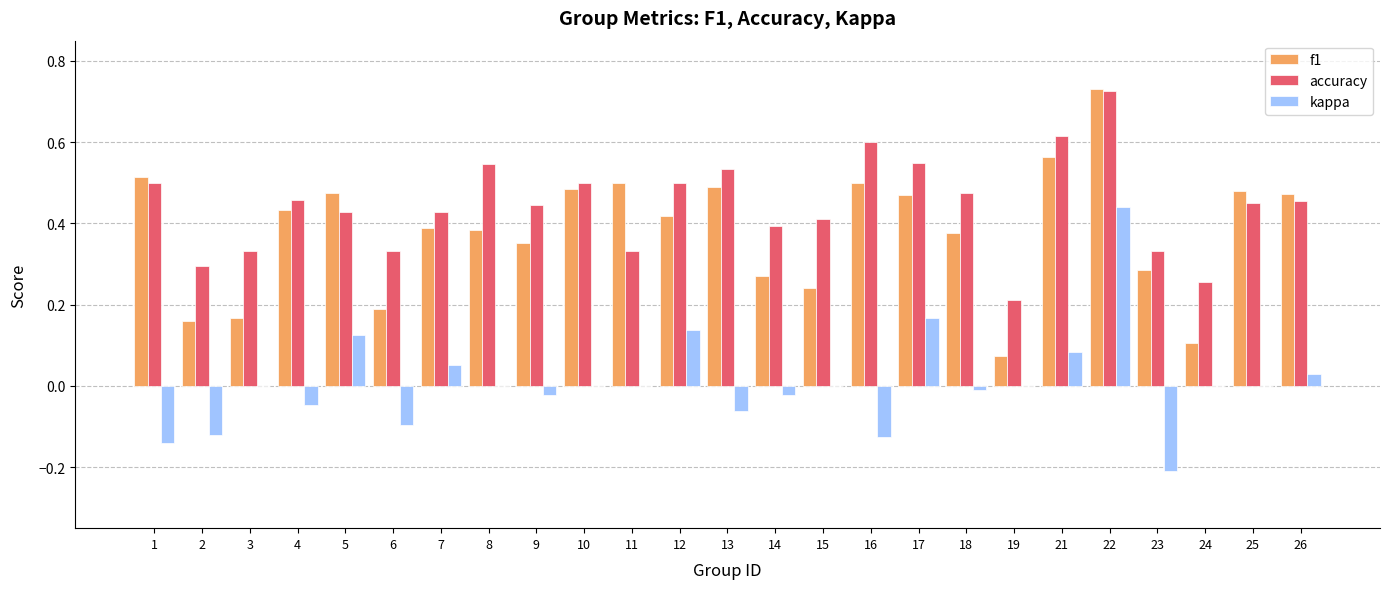

What is the sum of all f1 values?

9.5